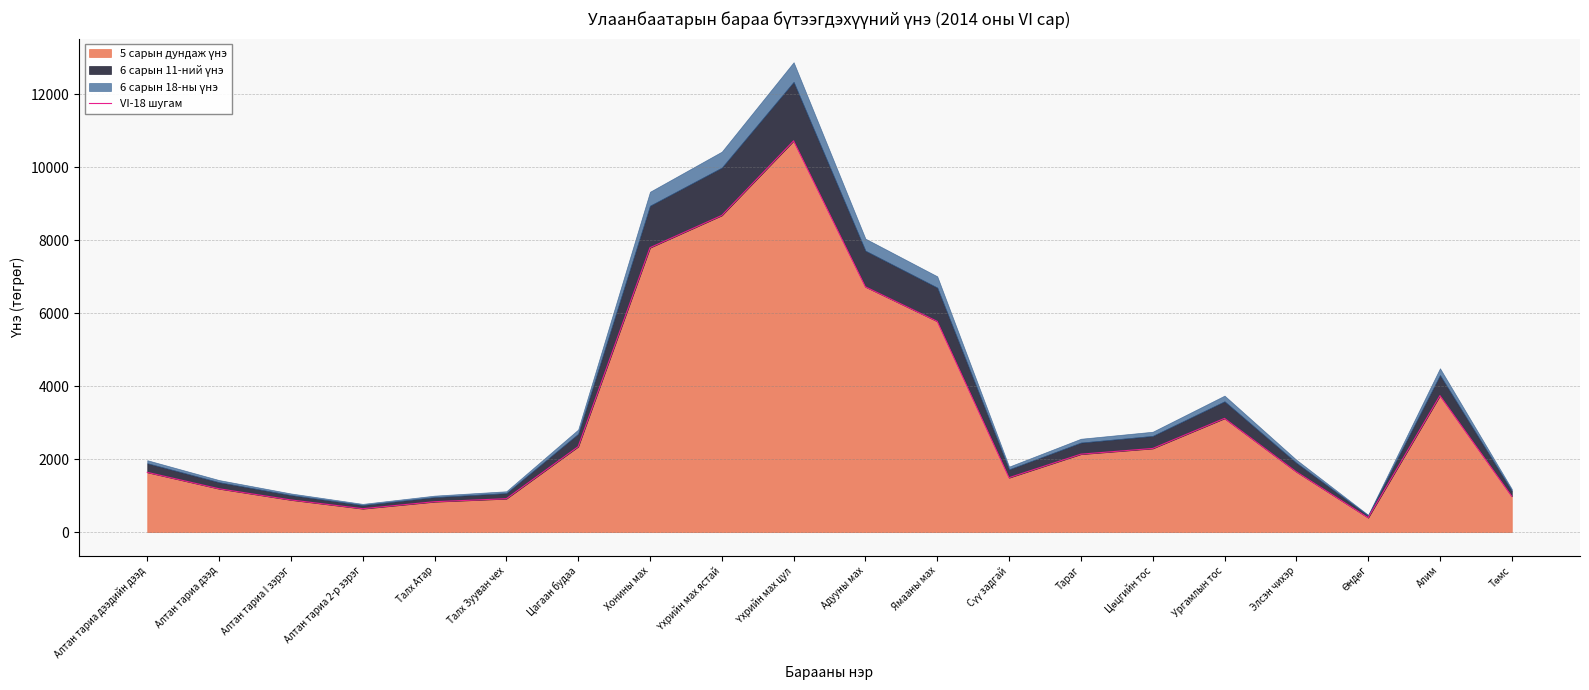

Reading left to right, list all the values displayed in this chart.

Алтан тариа дээдийн дээд=1640.0	Алтан тариа дээд=1190.0	Алтан тариа I зэрэг=883.8	Алтан тариа 2-р зэрэг=643.8	Талх Атар=835.0	Талх Зууван чех=917.5	Цагаан будаа=2345.0	Хонины мах=7800.0	Үхрийн мах ястай=8685.0	Үхрийн мах цул=10730.0	Адууны мах=6726.2	Ямааны мах=5780.0	Сүү задгай=1493.8	Тараг=2138.8	Цөцгийн тос=2295.0	Ургамлын тос=3120.0	Элсэн чихэр=1655.0	Өндөг=397.5	Алим=3745.0	Төмс=983.8